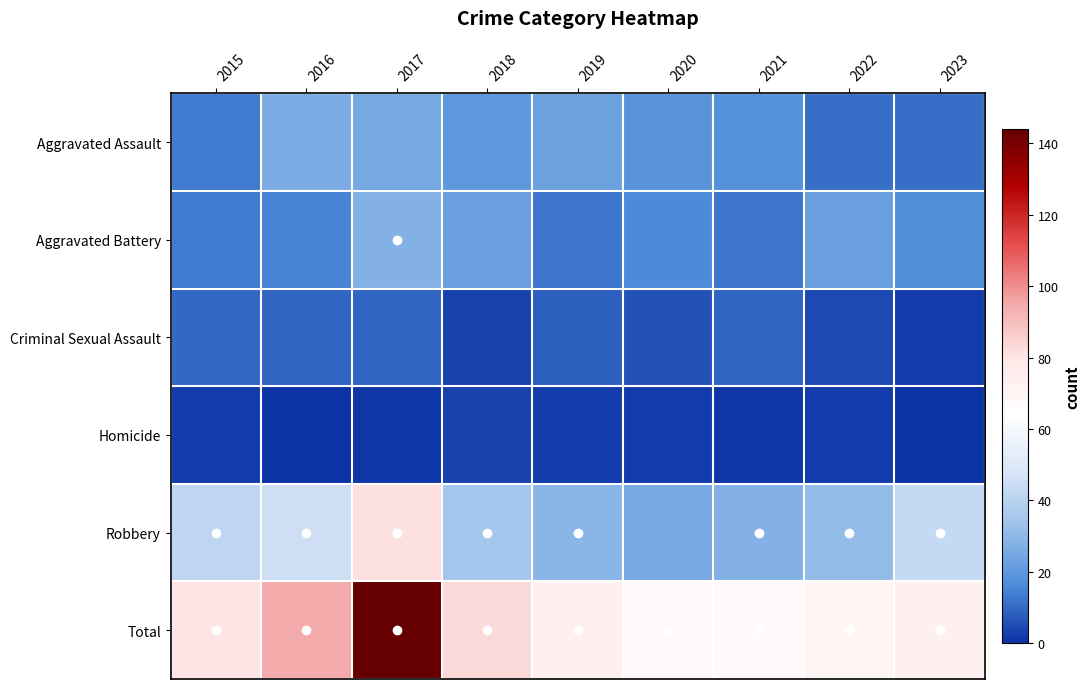

List the series in order of their peak value, lowest first.

Homicide, Criminal Sexual Assault, Aggravated Assault, Aggravated Battery, Robbery, Total